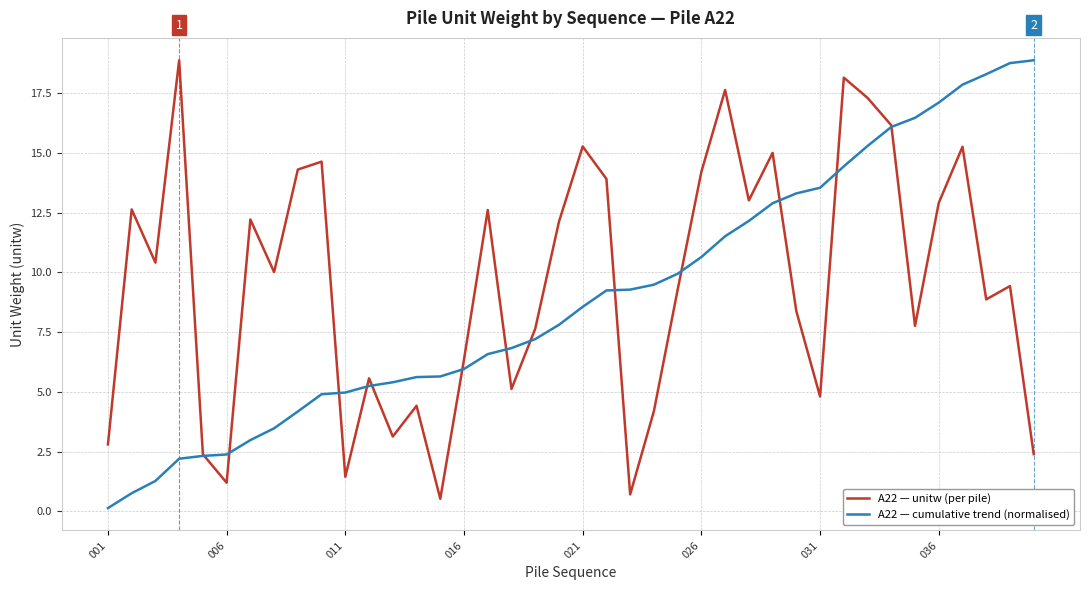

What is the minimum value for A22 — unitw (per pile)?

0.5